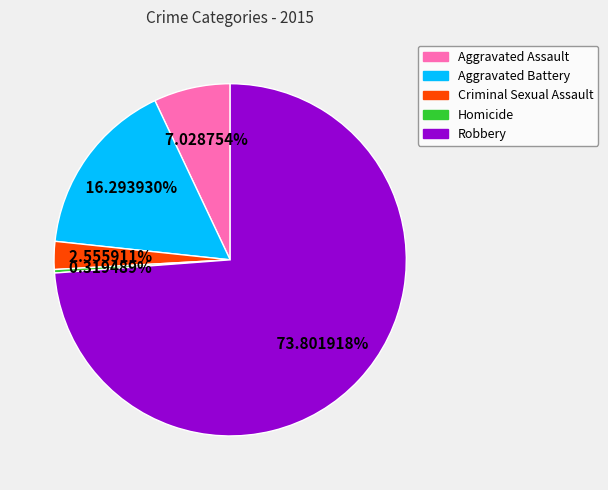

The Robbery slice represents 82% of the pie. True or false?

False